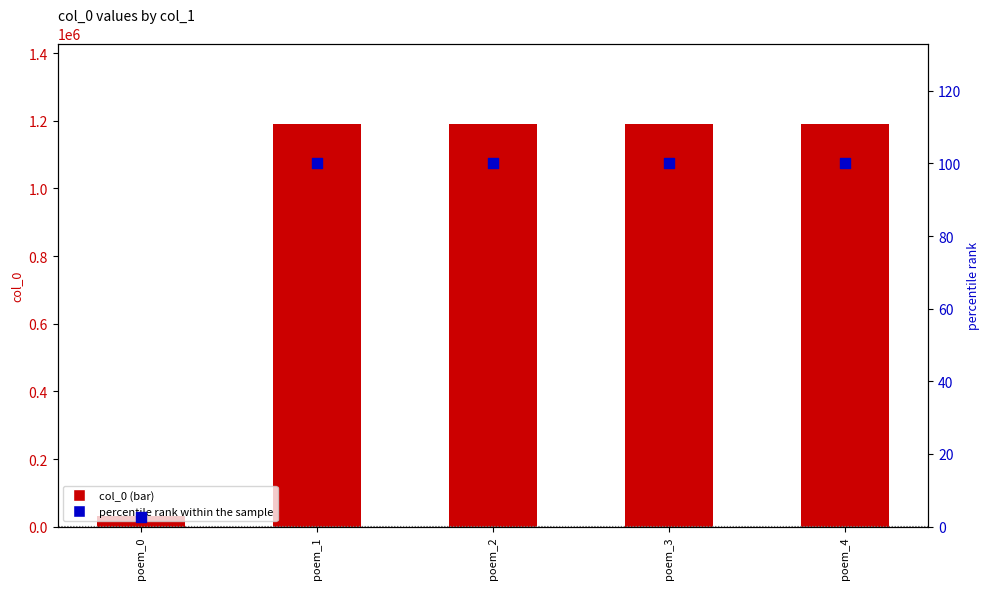

Which series has the largest total across all categories?

col_0